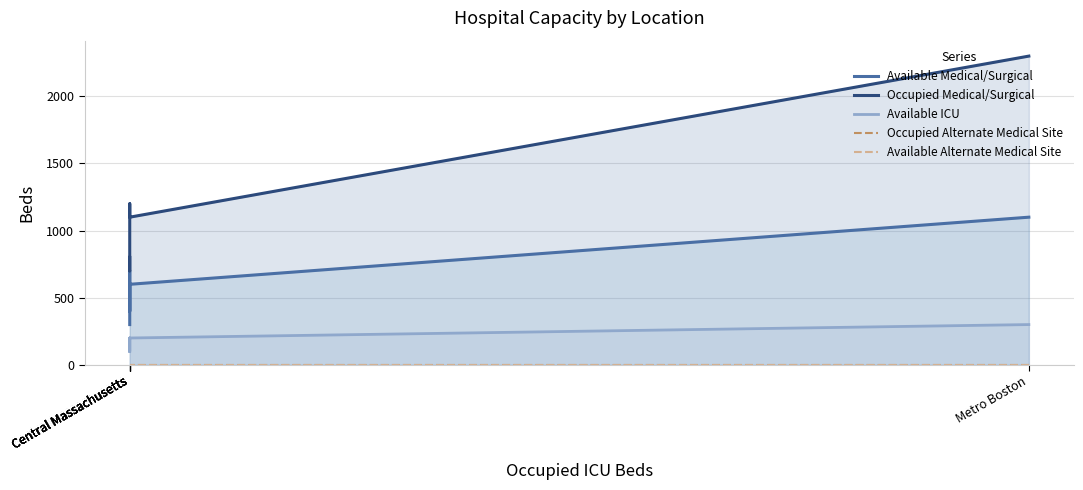

Which has a higher value, Central Massachusetts or Central Massachusetts?

Central Massachusetts